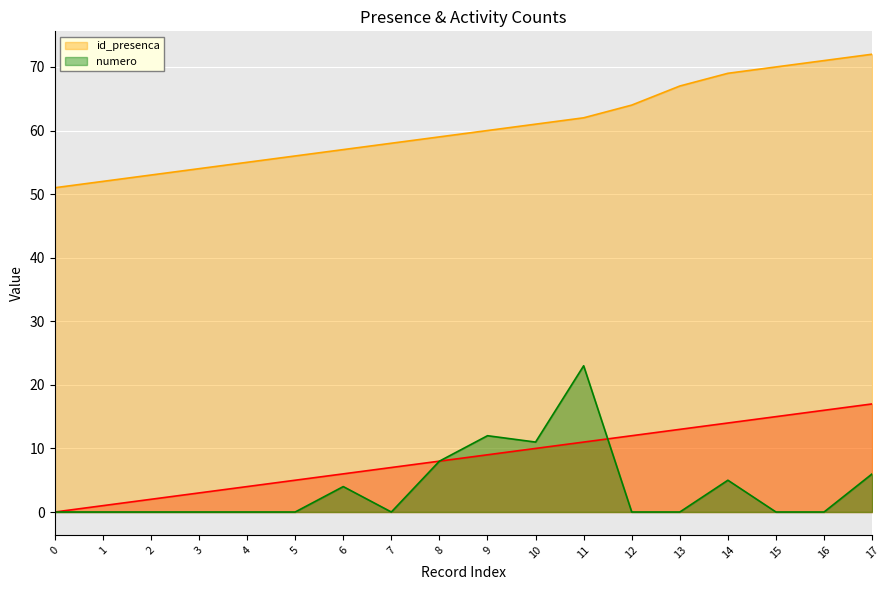

What is the maximum value for id_presenca?

72